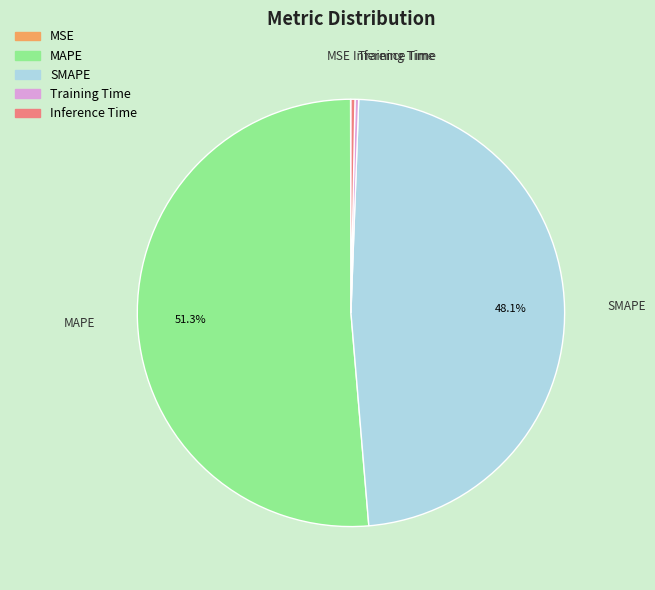

Combined, do SMAPE and Inference Time account for over 50%?

No